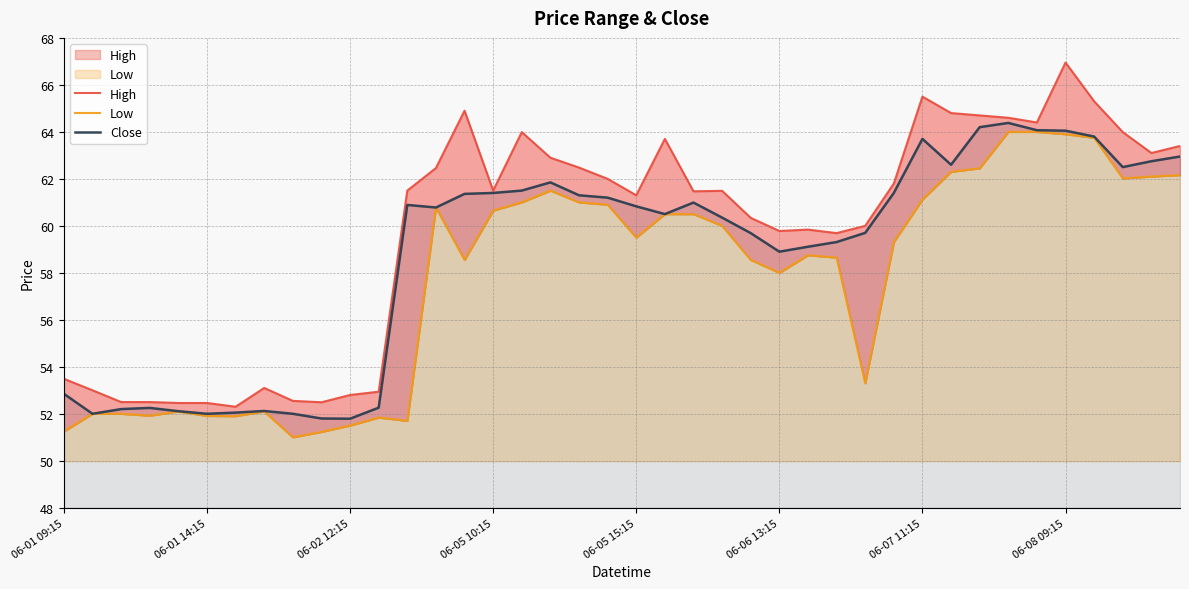

What is the maximum value for Close?

64.4